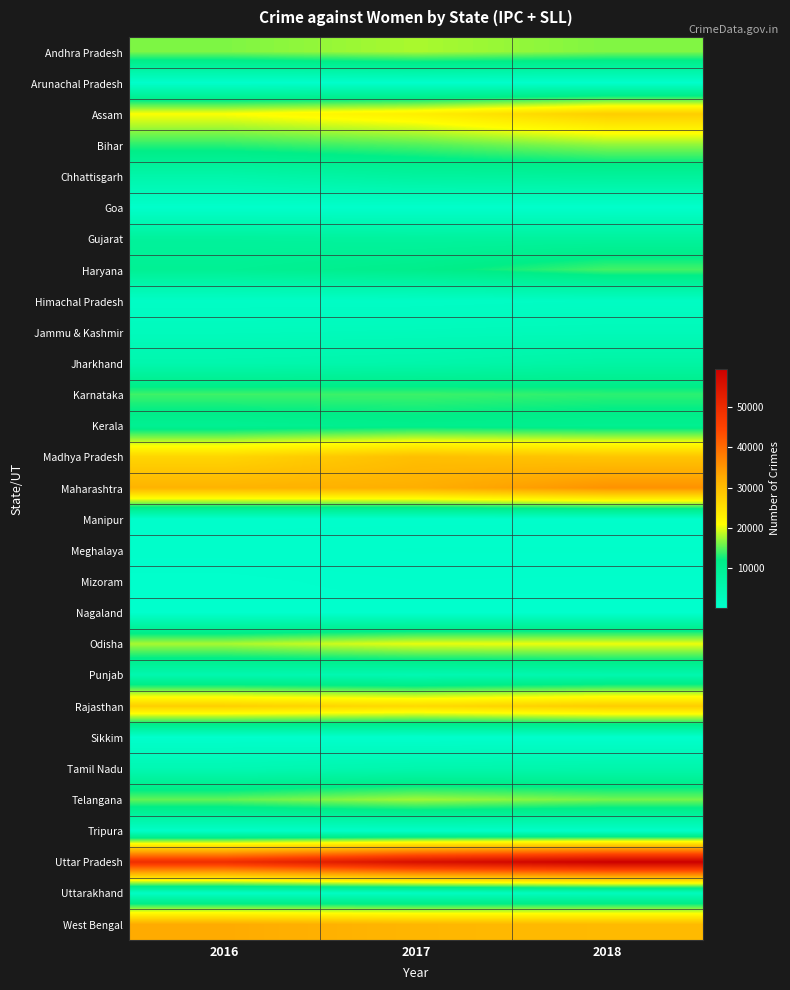

What is the total value across all series at 2016?

322949